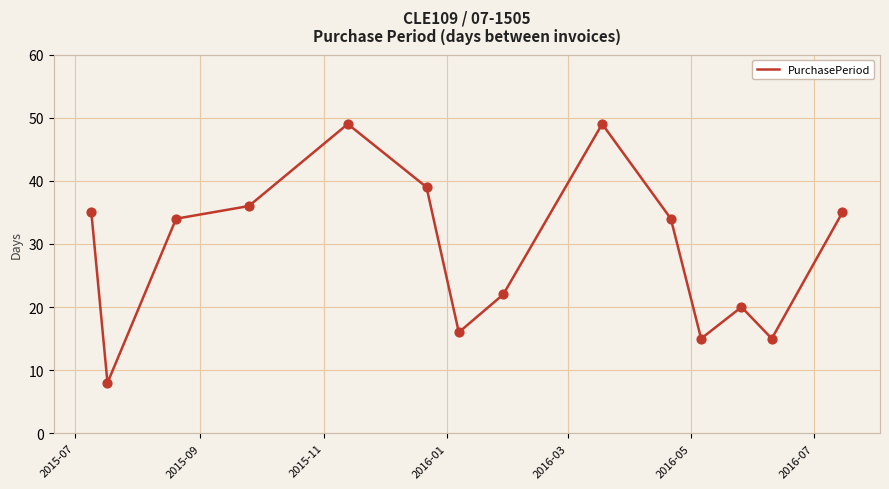

What is the minimum value shown in the chart?

8